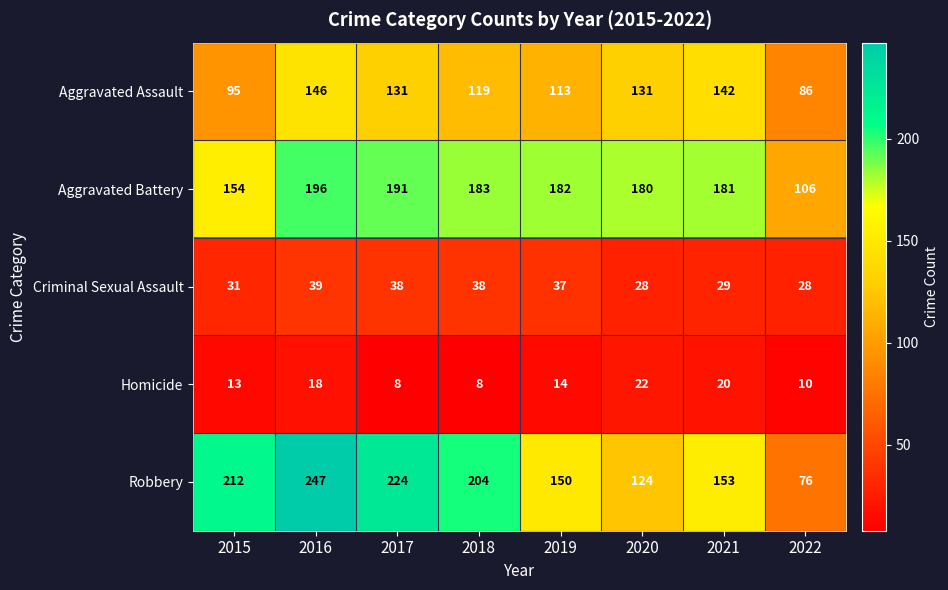

At 2021, list the series in order from smallest to largest.

Homicide, Criminal Sexual Assault, Aggravated Assault, Robbery, Aggravated Battery